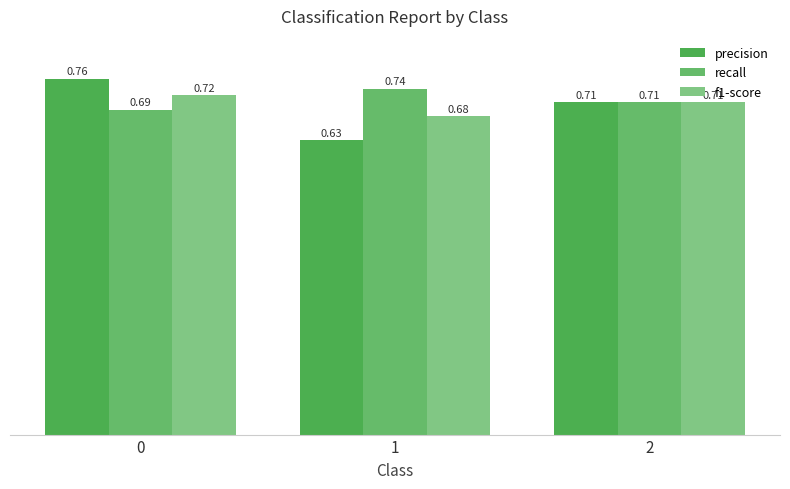

Which series has the largest total across all categories?

recall